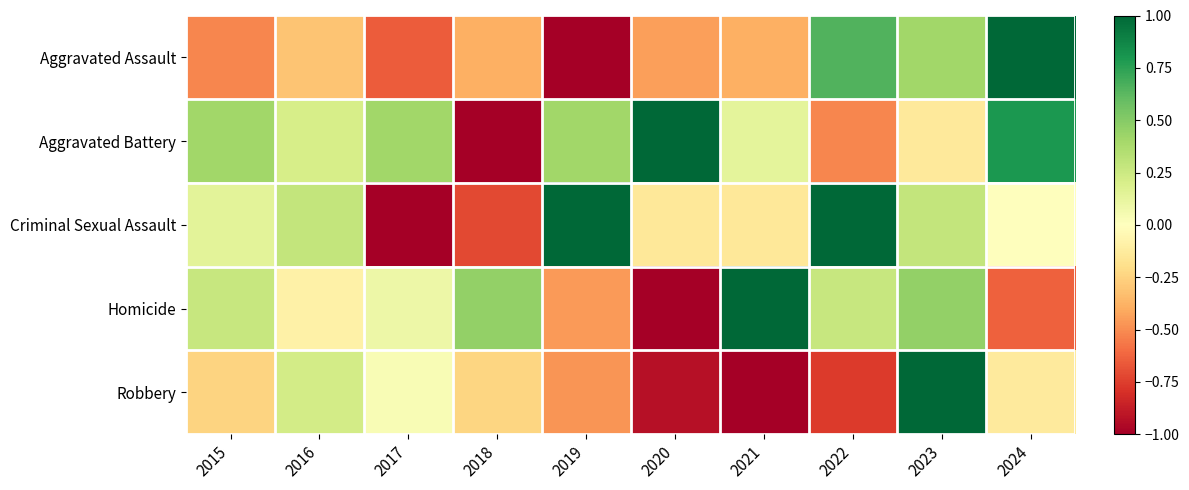

Reading left to right, list all the values displayed in this chart.

Aggravated Assault: 2015=-0.5	2016=-0.3	2017=-0.7	2018=-0.4	2019=-1.0	2020=-0.4	2021=-0.4	2022=0.7	2023=0.4	2024=1.0
Aggravated Battery: 2015=0.4	2016=0.2	2017=0.4	2018=-1.0	2019=0.4	2020=1.0	2021=0.1	2022=-0.5	2023=-0.1	2024=0.8
Criminal Sexual Assault: 2015=0.1	2016=0.3	2017=-1.0	2018=-0.7	2019=1.0	2020=-0.1	2021=-0.1	2022=1.0	2023=0.3	2024=0.0
Homicide: 2015=0.3	2016=-0.1	2017=0.1	2018=0.5	2019=-0.5	2020=-1.0	2021=1.0	2022=0.3	2023=0.5	2024=-0.6
Robbery: 2015=-0.2	2016=0.2	2017=0.0	2018=-0.2	2019=-0.5	2020=-0.9	2021=-1.0	2022=-0.8	2023=1.0	2024=-0.1